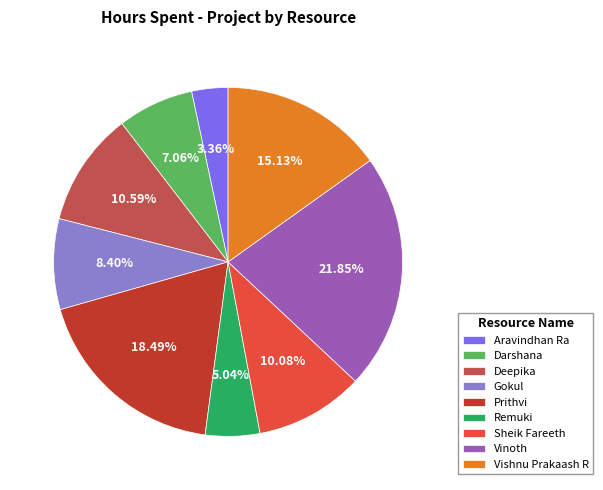

What is the largest slice in the pie chart?

Vinoth